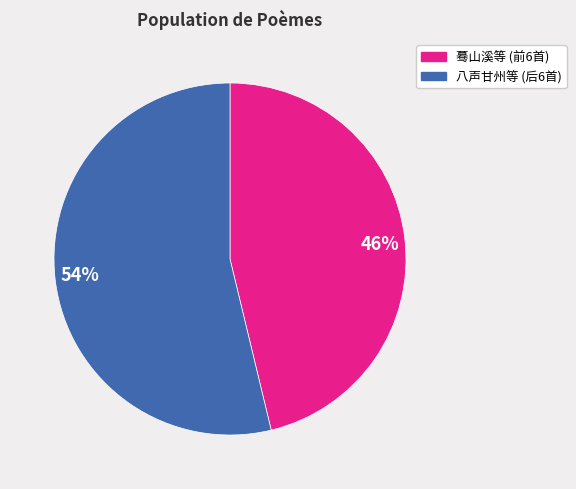

Do 46% and 54% together represent more than half of the pie?

Yes